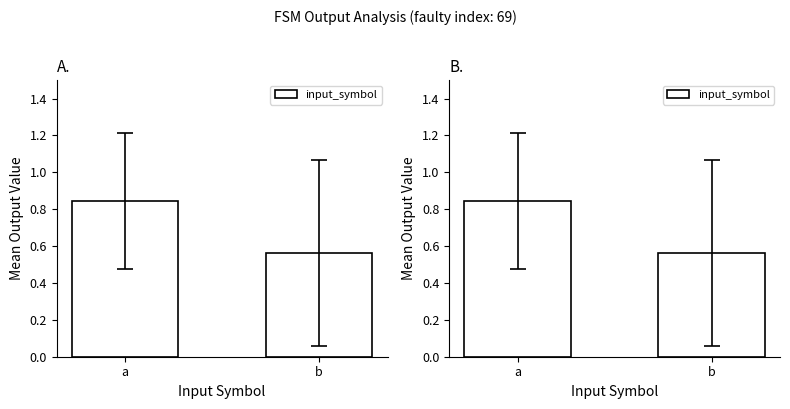

Reading right to left, extract all data points from this chart.

0.6	0.8